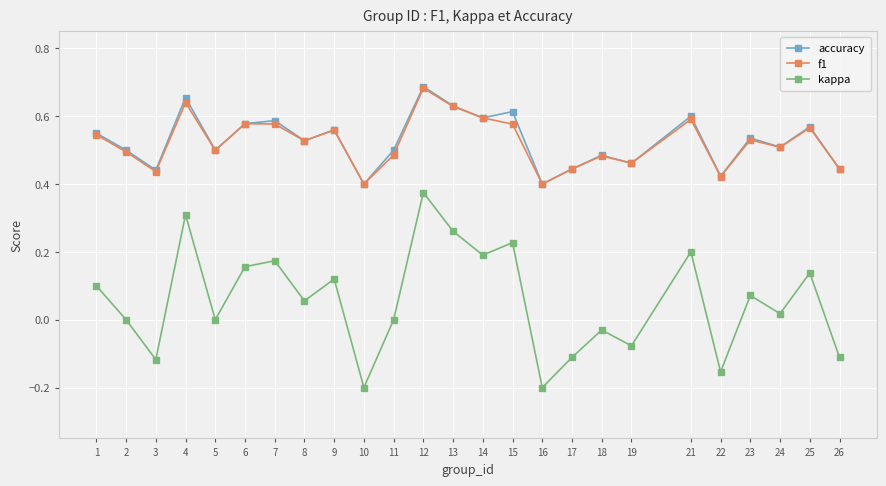

The kappa series shows -0.2 at 5. True or false?

False